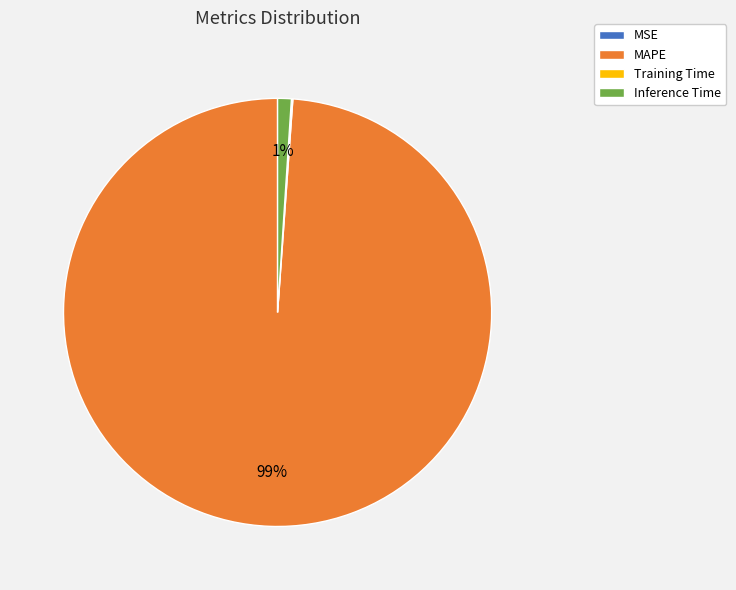

Which slice is the largest?

MAPE